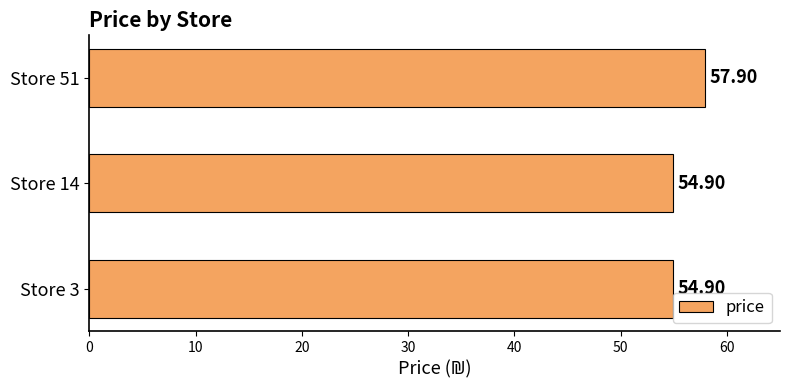

What is the difference between the maximum and minimum values?

3.0